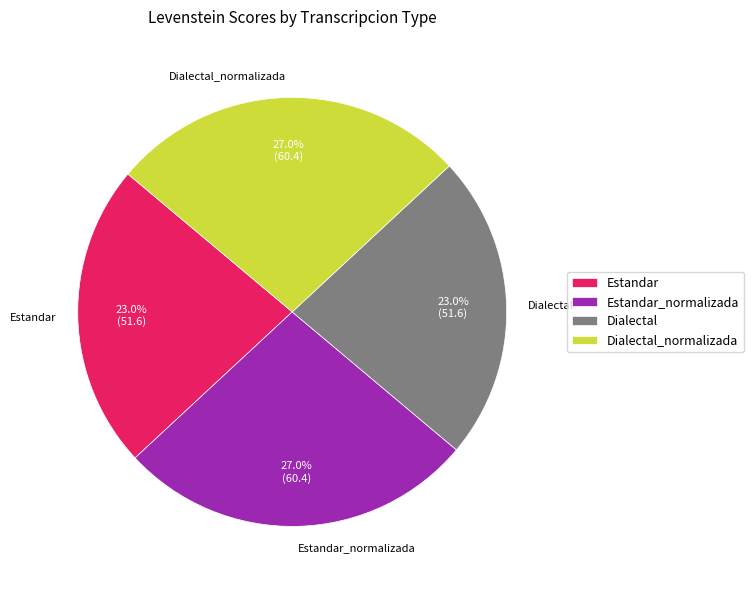

Is there a majority slice in this chart?

No